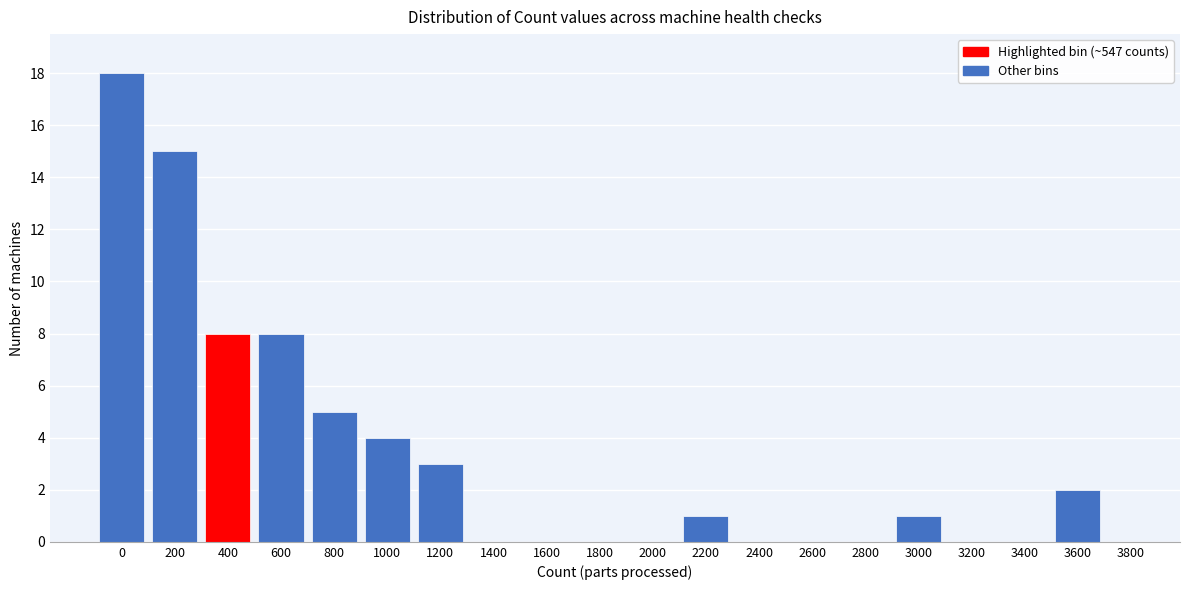

Reading left to right, list all the values displayed in this chart.

0=18	200=15	400=8	600=8	800=5	1000=4	1200=3	1400=0	1600=0	1800=0	2000=0	2200=1	2400=0	2600=0	2800=0	3000=1	3200=0	3400=0	3600=2	3800=0